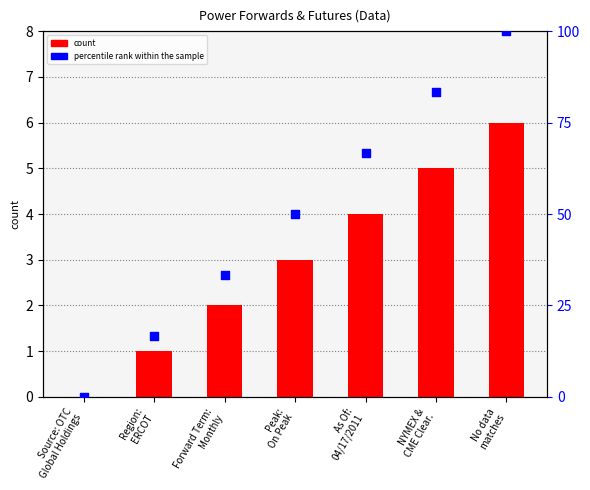

At which category is the sum across all series the highest?

No data
matches